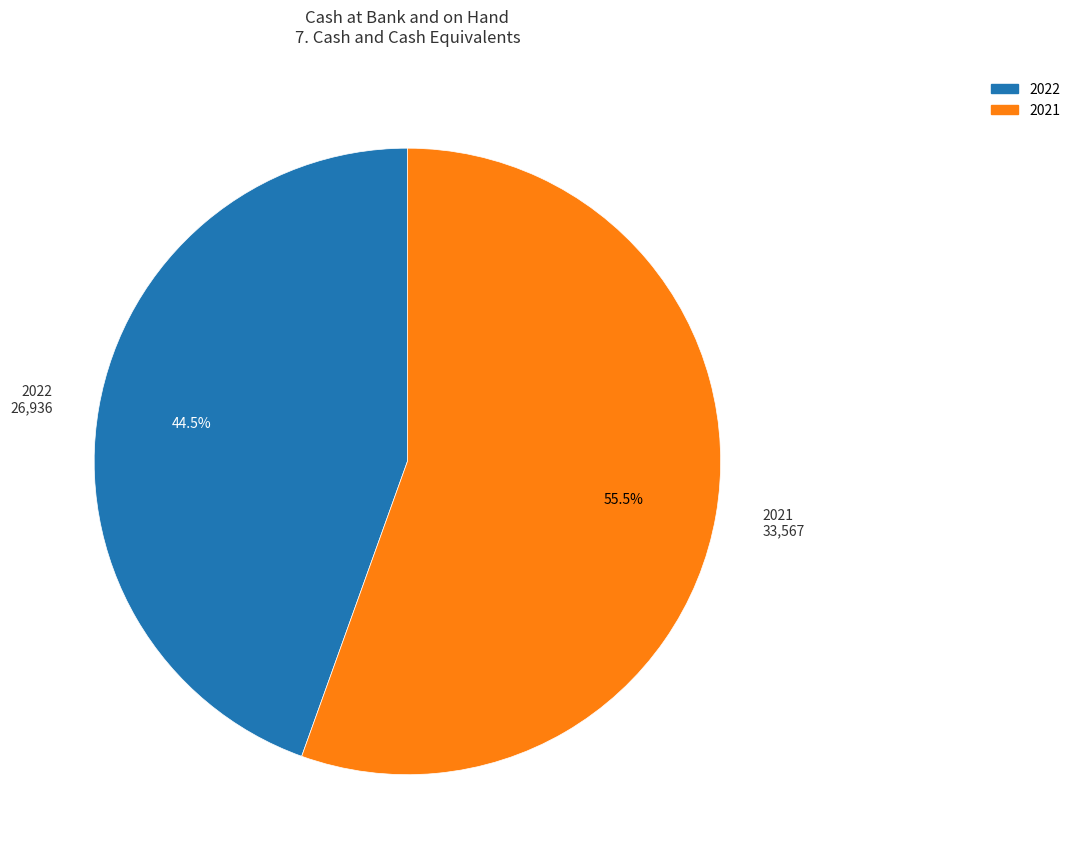

Is it true that 2022 is 33% of the pie?

False